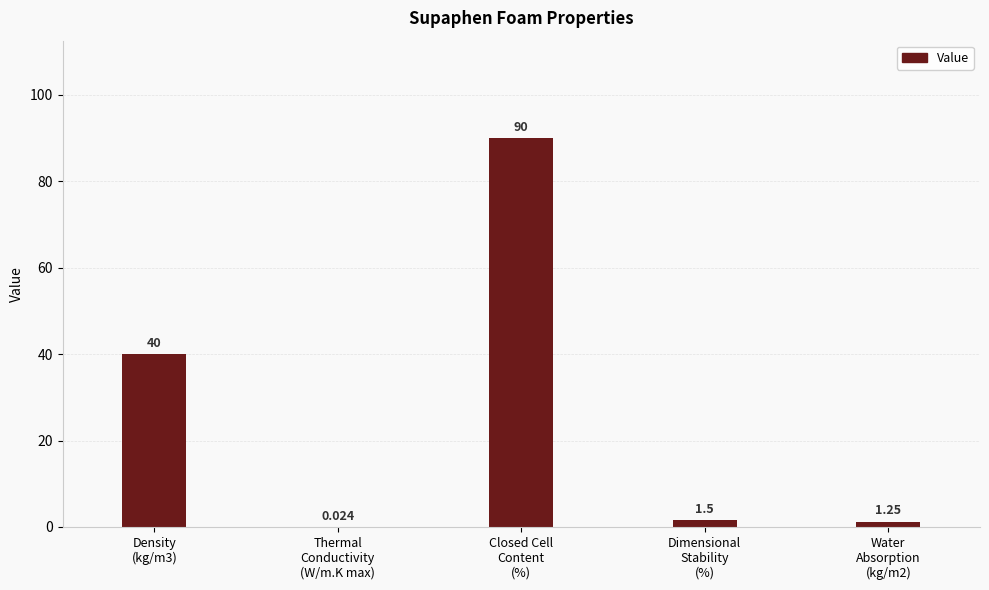

What is the change in value from Closed Cell
Content
(%) to Dimensional
Stability
(%)?

-88.5